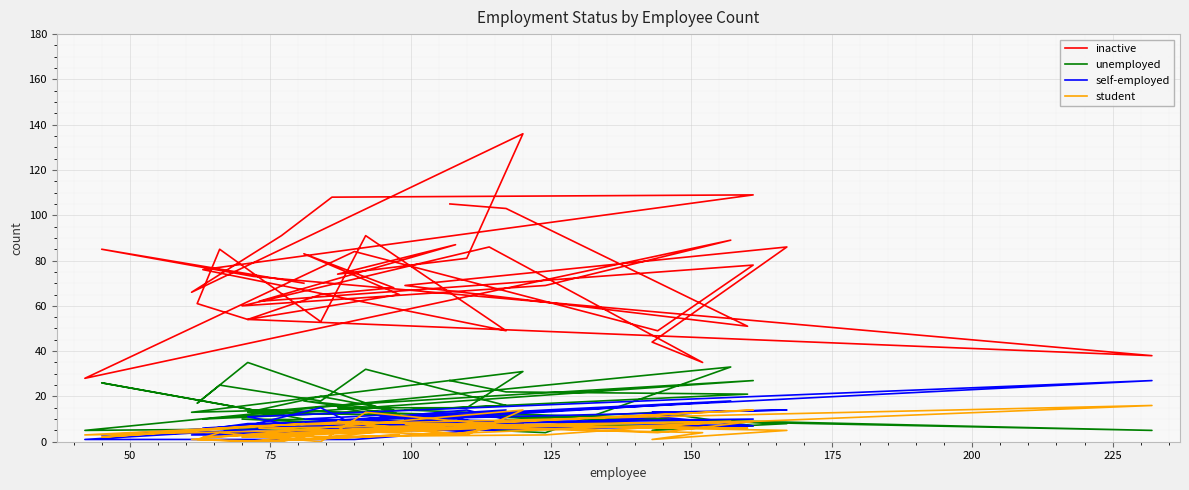

What is the difference between the maximum and minimum values in the student series?

16